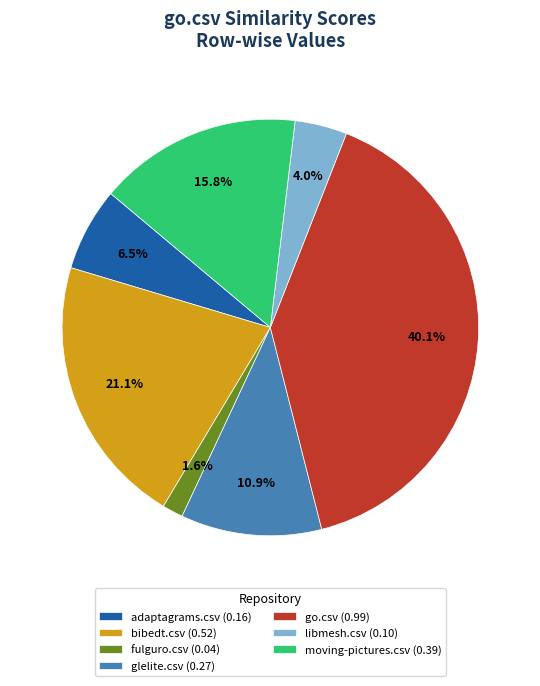

How much of the chart is everything except adaptagrams.csv?

93.5%